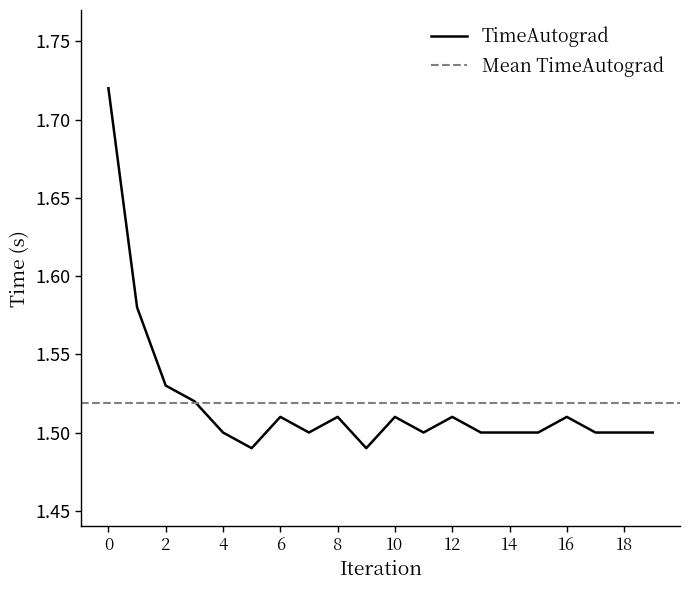

Which has a higher value, 7 or 12?

12